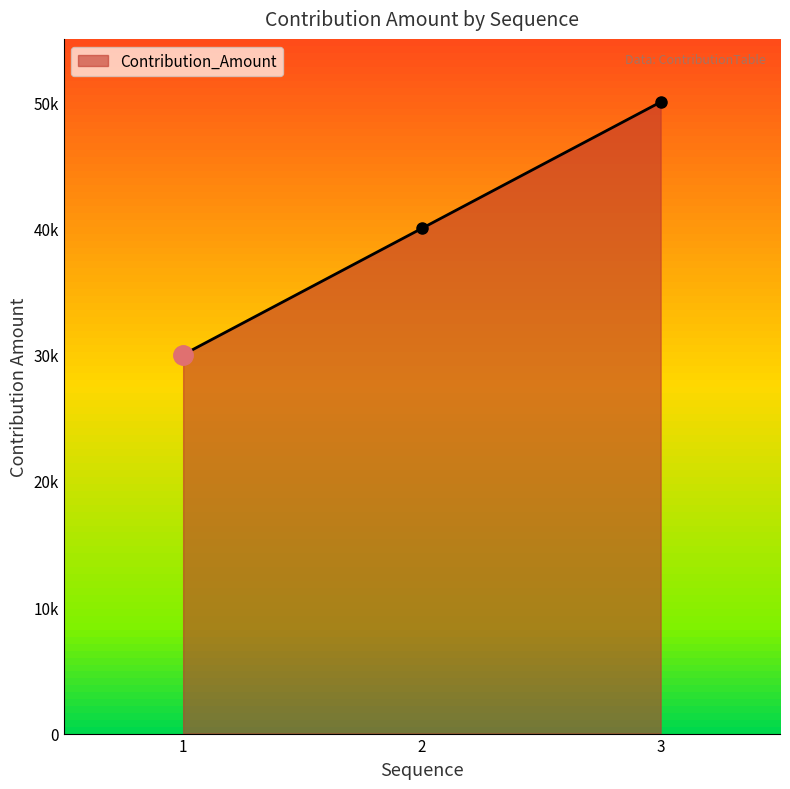

Count the values in the range 30000 to 50000.

3